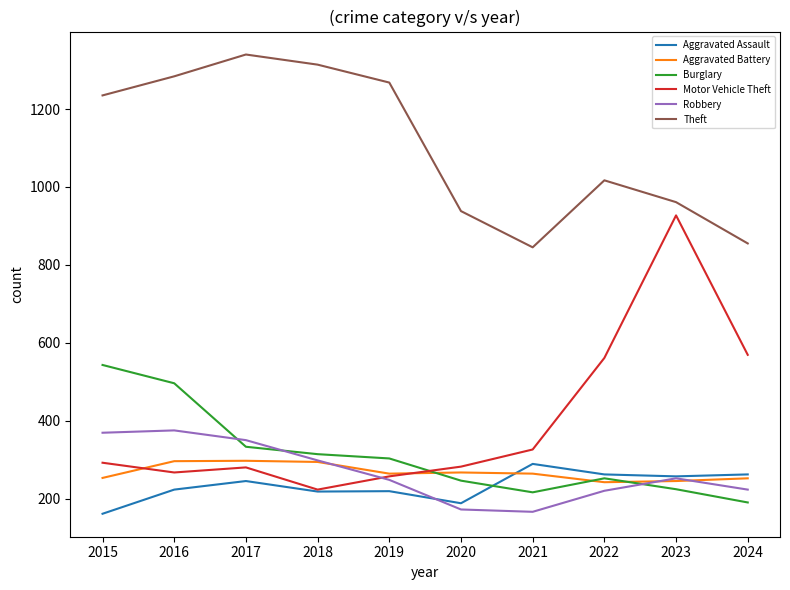

What is the average value of the Burglary series?

312